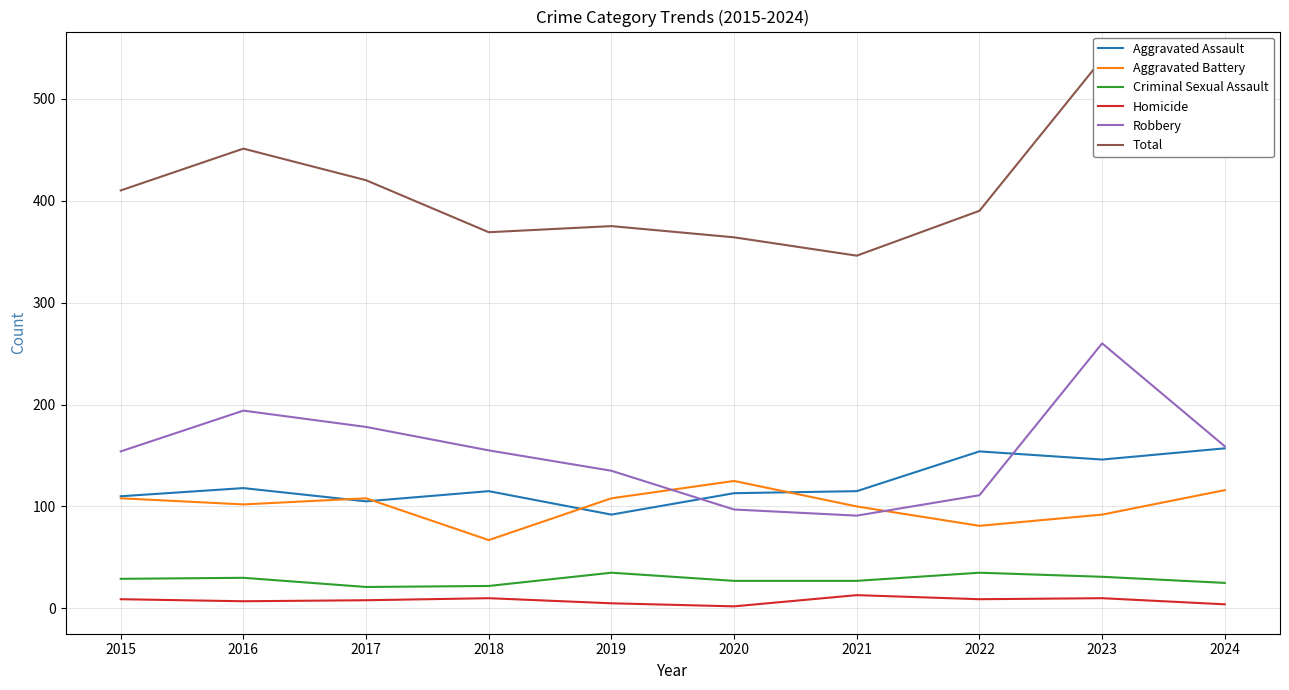

True or false: Homicide has a value of 15 at 2018.

False